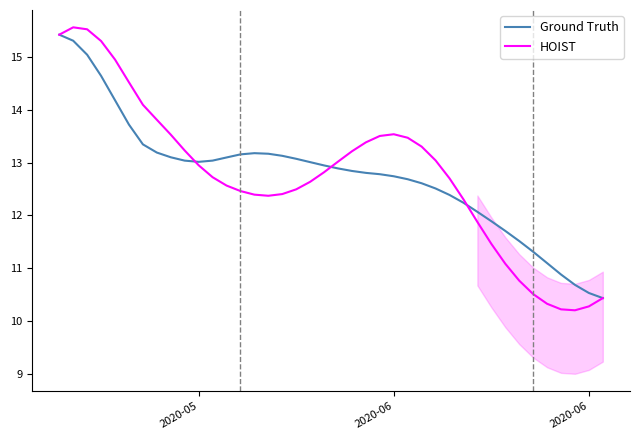

Which series ends up on top after the final intersection of HOIST and Ground Truth?

Ground Truth